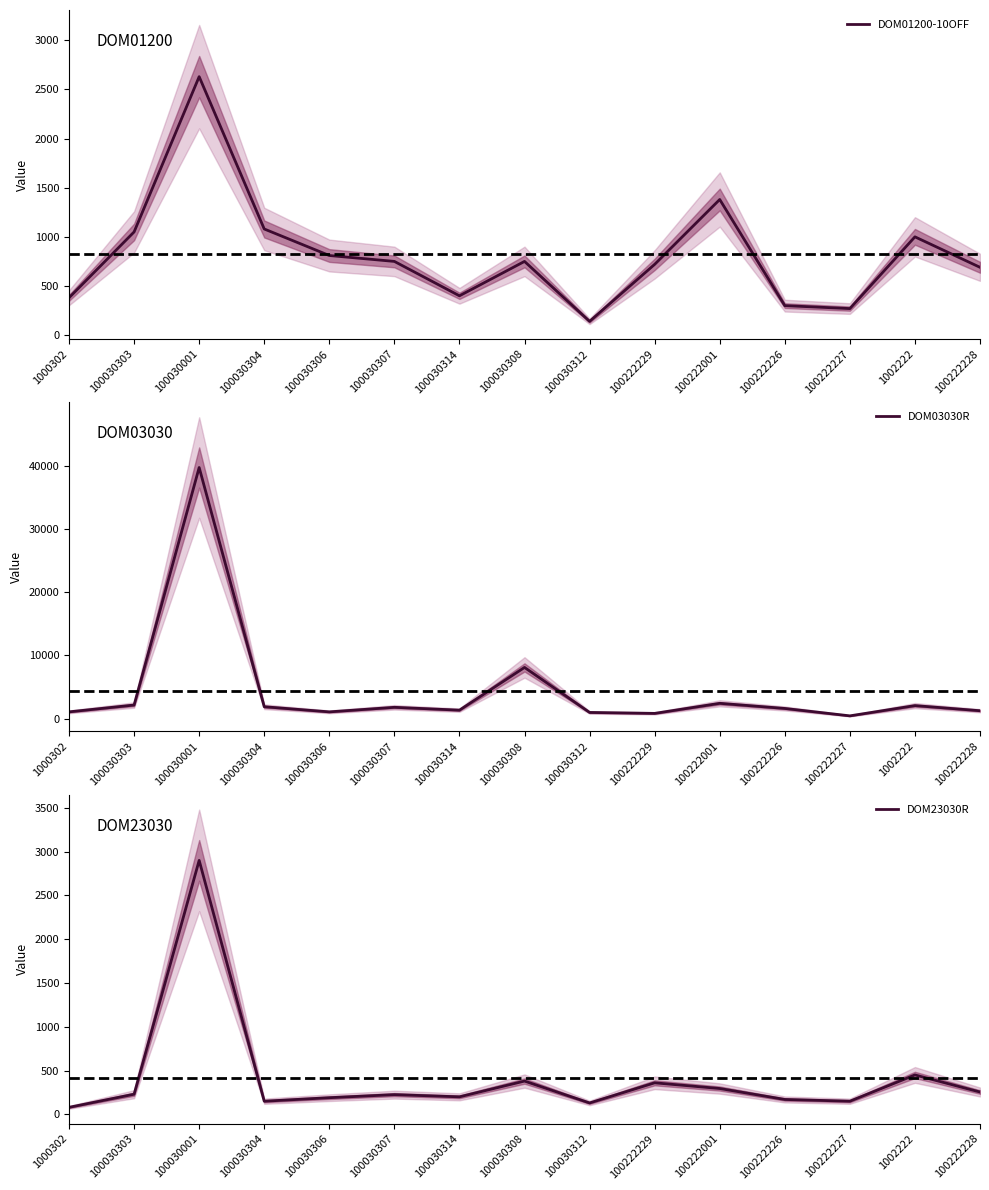

At which category is the sum across all series the highest?

100030001